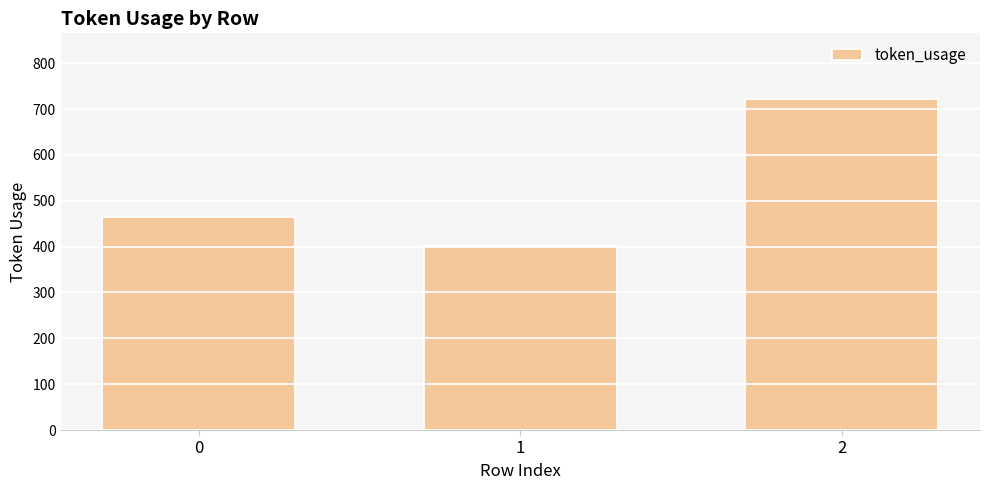

List the labels in order of value, largest first.

2, 0, 1